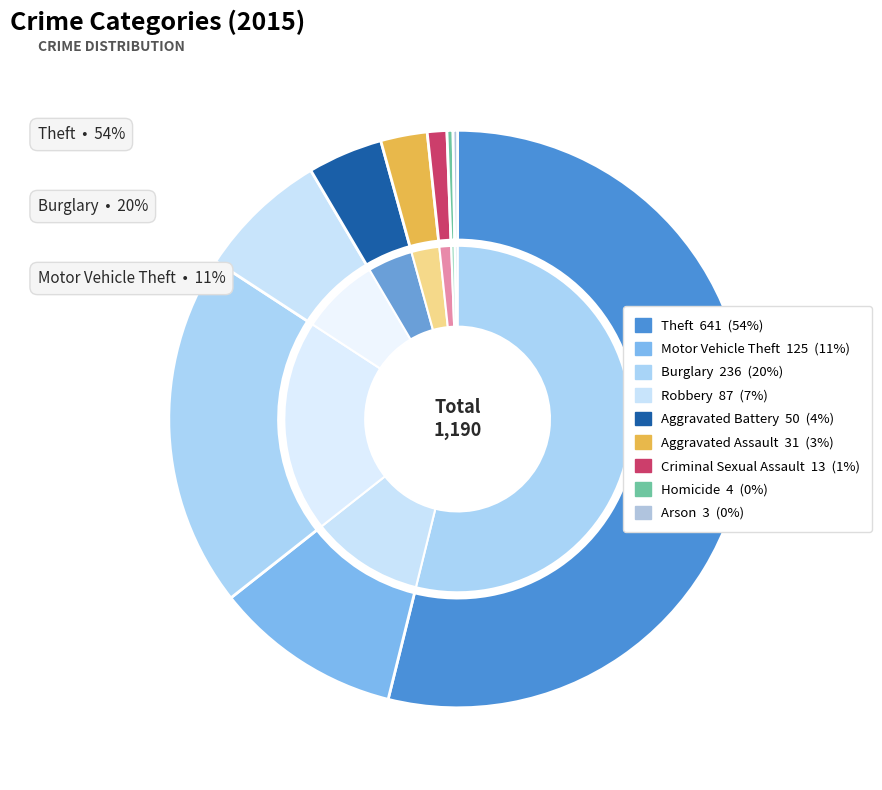

Which slice represents more than half of the pie?

Theft